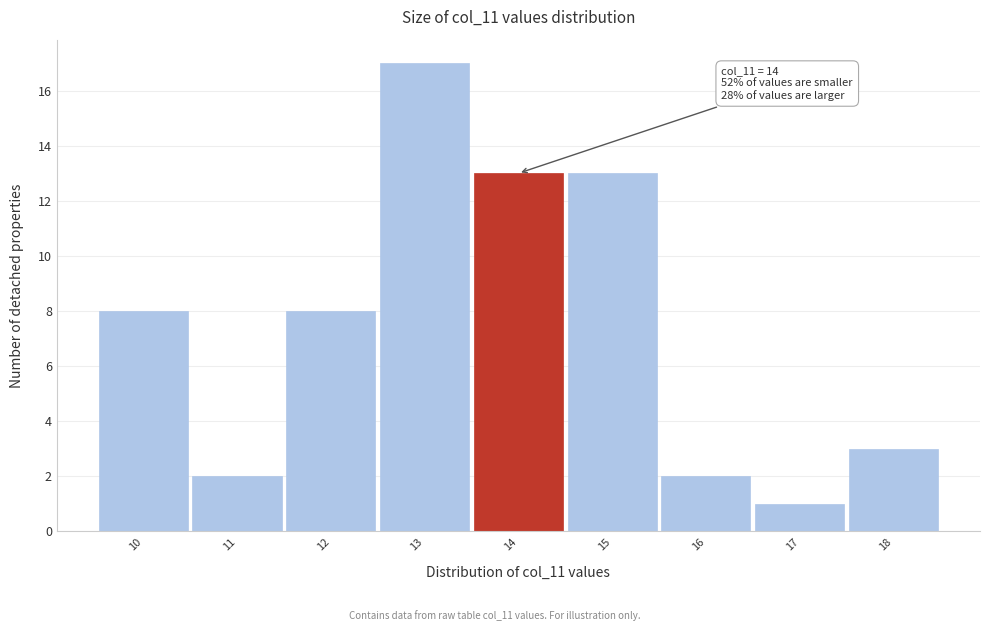

Over which range of the x-axis is the bar tallest?

12.5 to 13.5